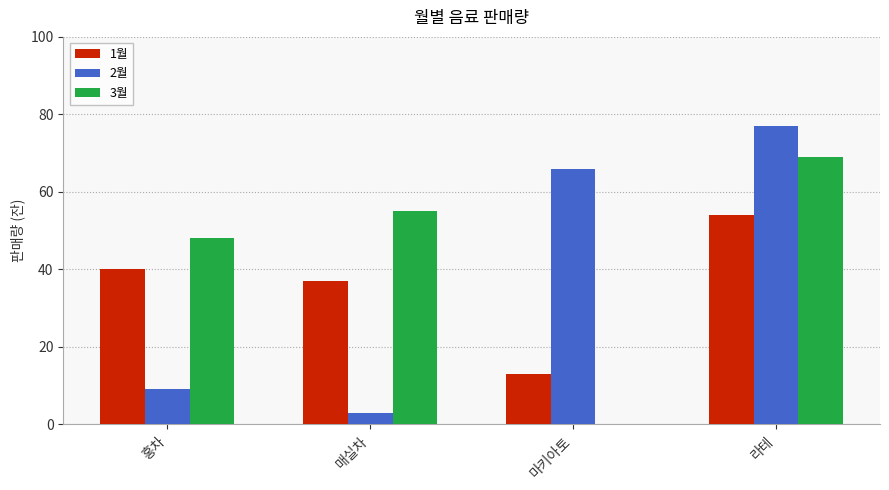

Are the bars horizontal?

No